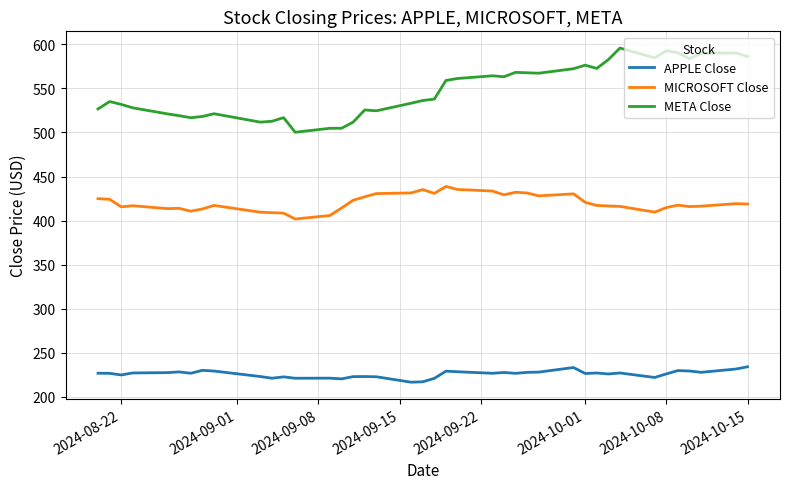

Which series has the largest range (max minus min)?

META Close